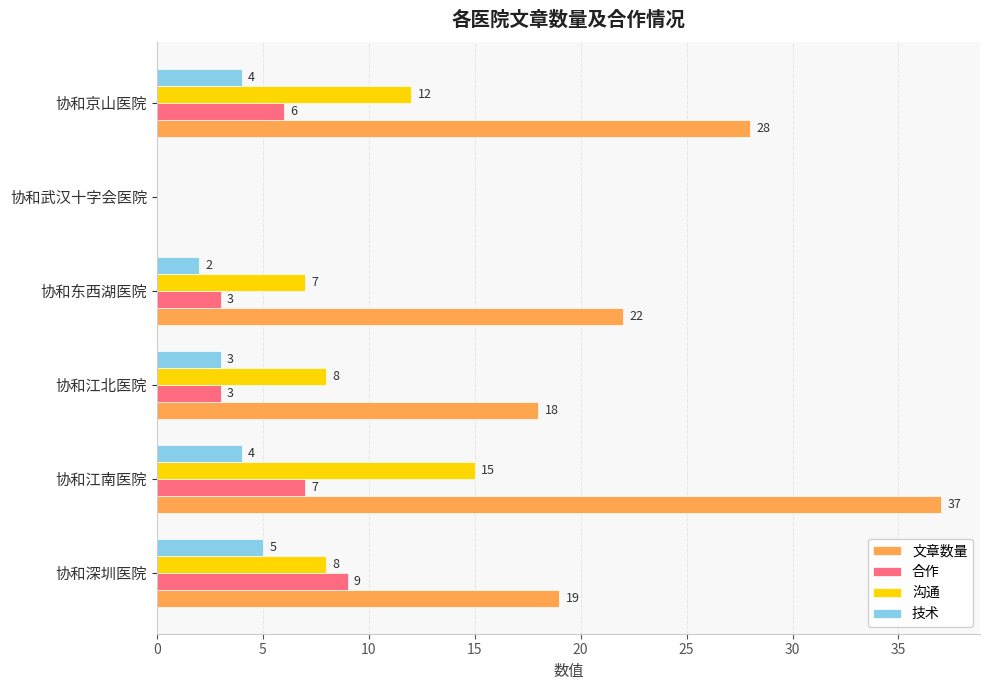

What is the total value across all series at 协和京山医院?

50